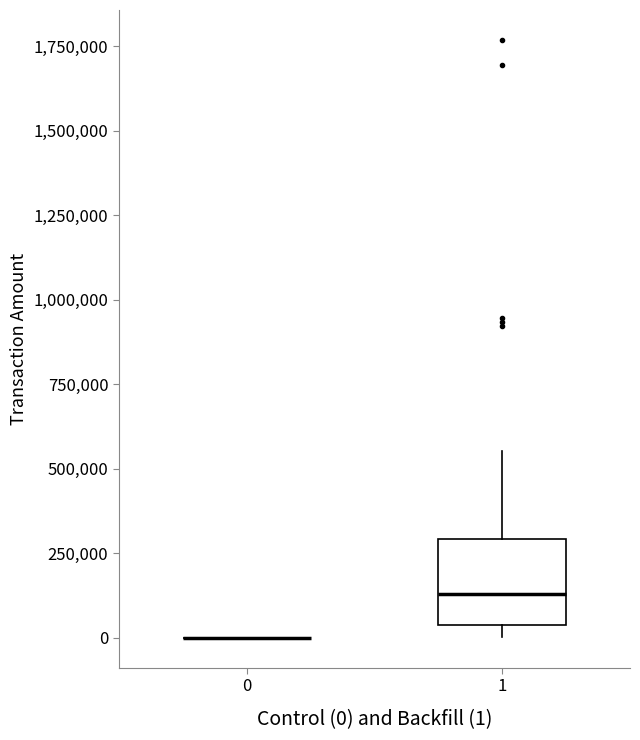

Reading left to right, read every box against the y-axis: the position of its median line, the range the box covers, and the ends of its whiskers. The values are not printed on the chart, so give them approximately, as read against the axis.

0: box collapsed to a line at 0, whiskers 0 to 0
1: median 150000, box 50000 to 300000, whiskers 0 to 550000